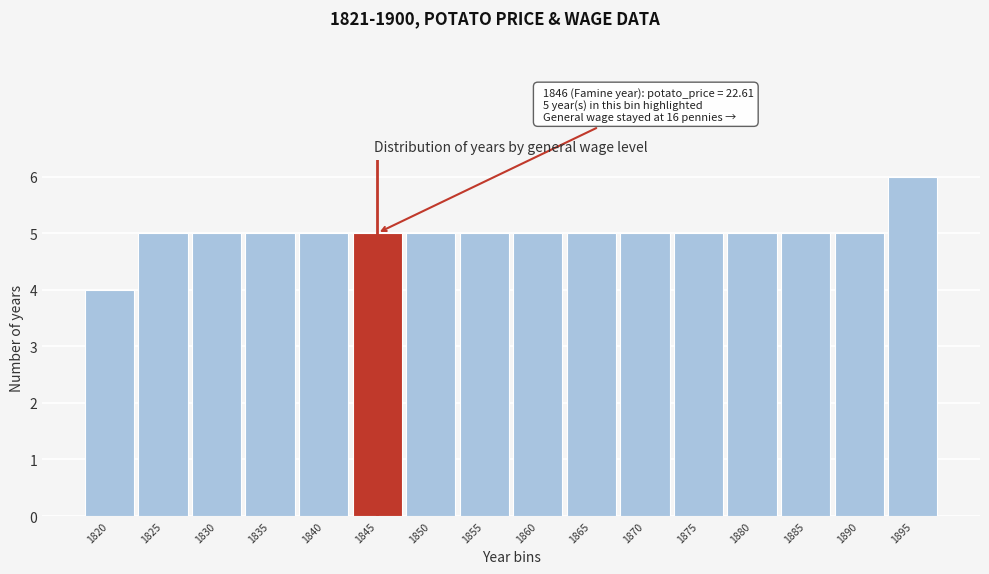

Reading left to right, extract all data points from this chart.

1820=4	1825=5	1830=5	1835=5	1840=5	1845=5	1850=5	1855=5	1860=5	1865=5	1870=5	1875=5	1880=5	1885=5	1890=5	1895=6